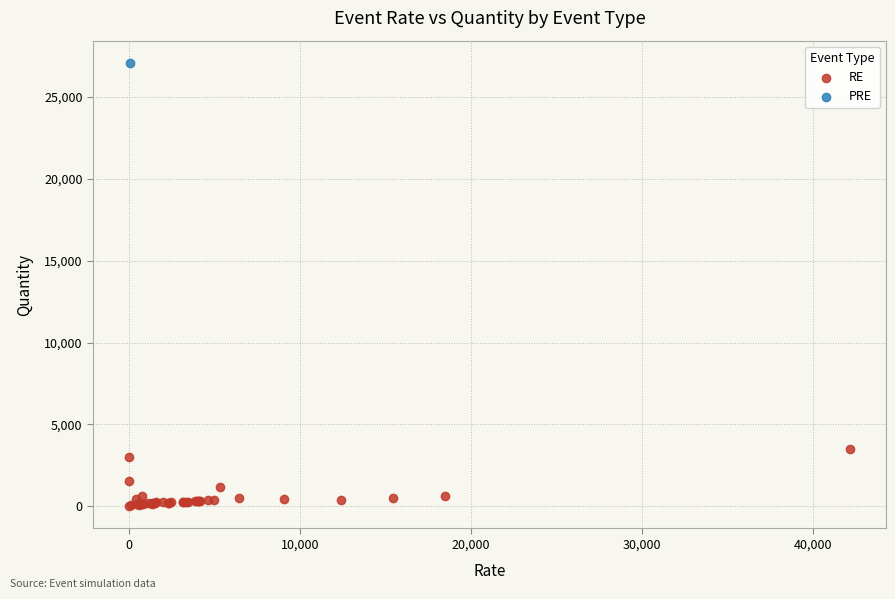

What are all the series names shown in the legend?

RE, PRE